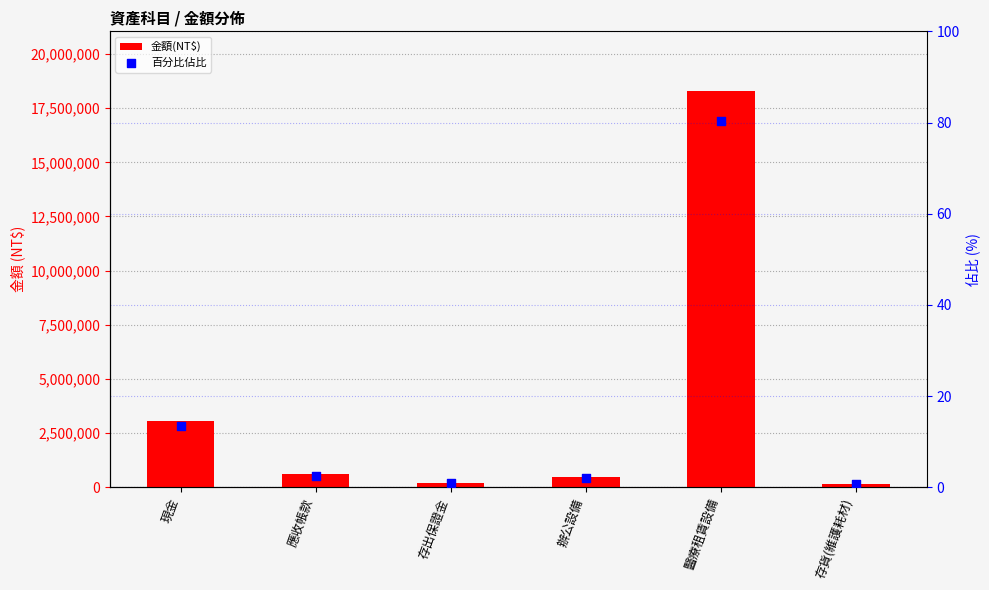

Which series contains the lowest Y value?

百分比佔比